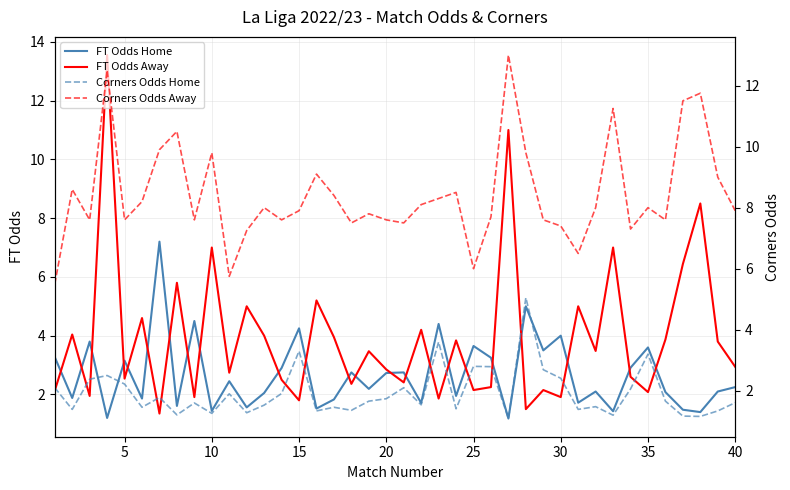

What are all the series names shown in the legend?

FT Odds Home, FT Odds Away, Corners Odds Home, Corners Odds Away